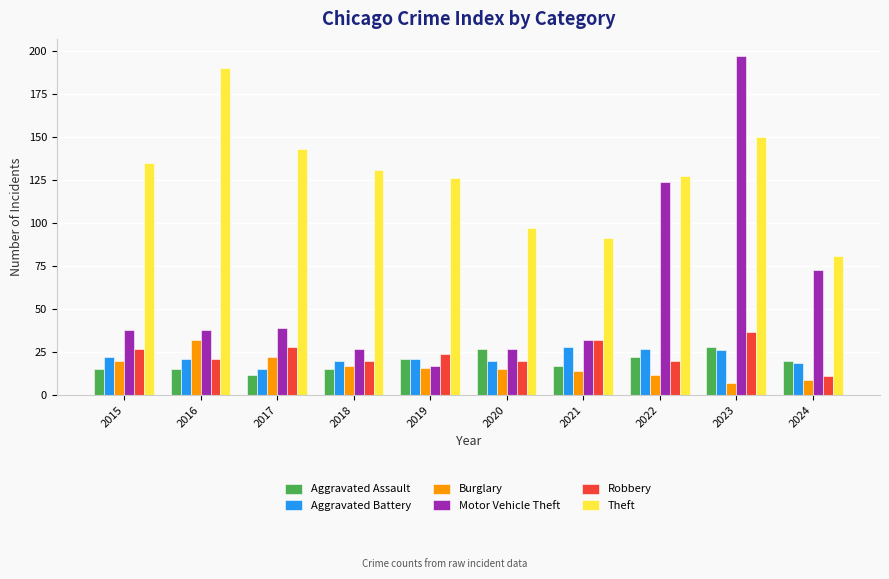

What are all the series names shown in the legend?

Aggravated Assault, Aggravated Battery, Burglary, Motor Vehicle Theft, Robbery, Theft